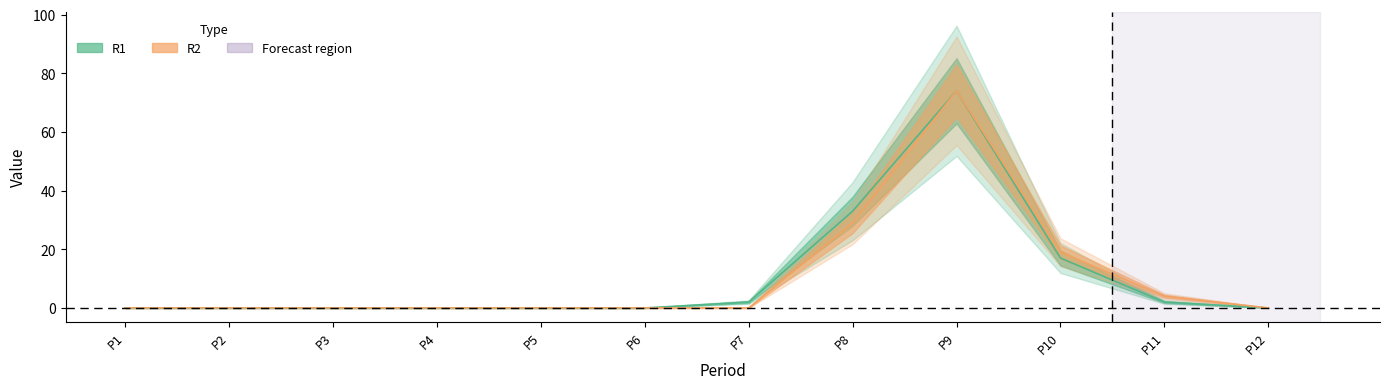

True or false: R2 has a value of 0 at P7.

True